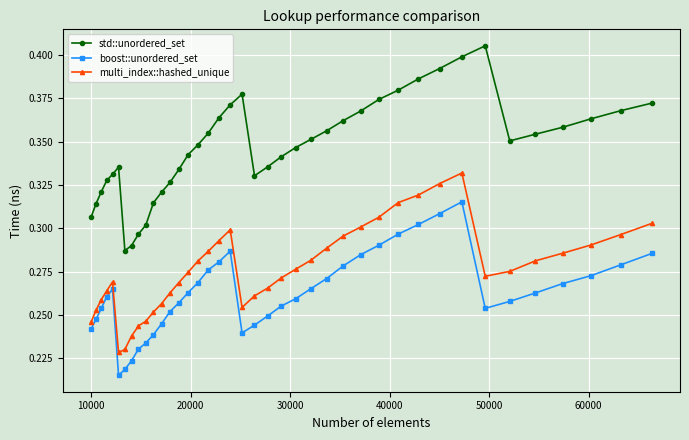

List the series in order of their peak value, highest first.

std::unordered_set, multi_index::hashed_unique, boost::unordered_set